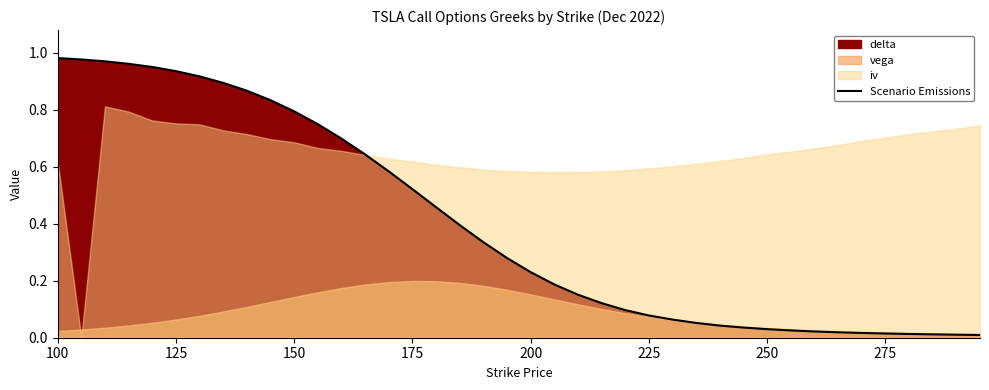

Does the chart have visible grid lines?

No